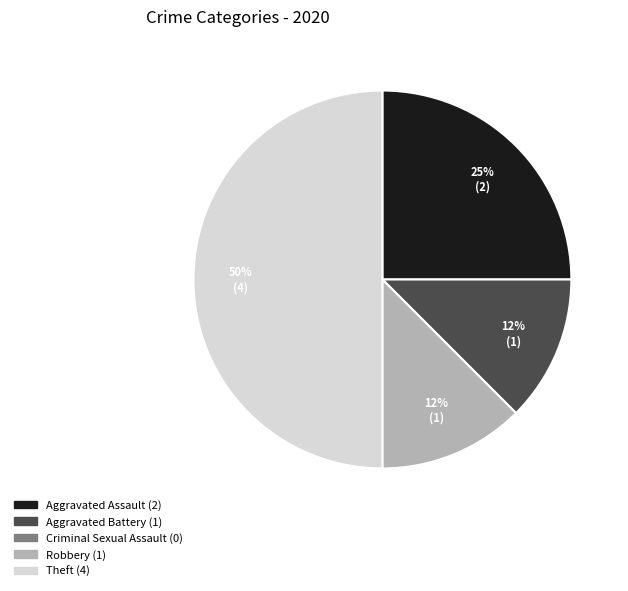

Which has a higher value, Aggravated Battery or Aggravated Assault?

Aggravated Assault